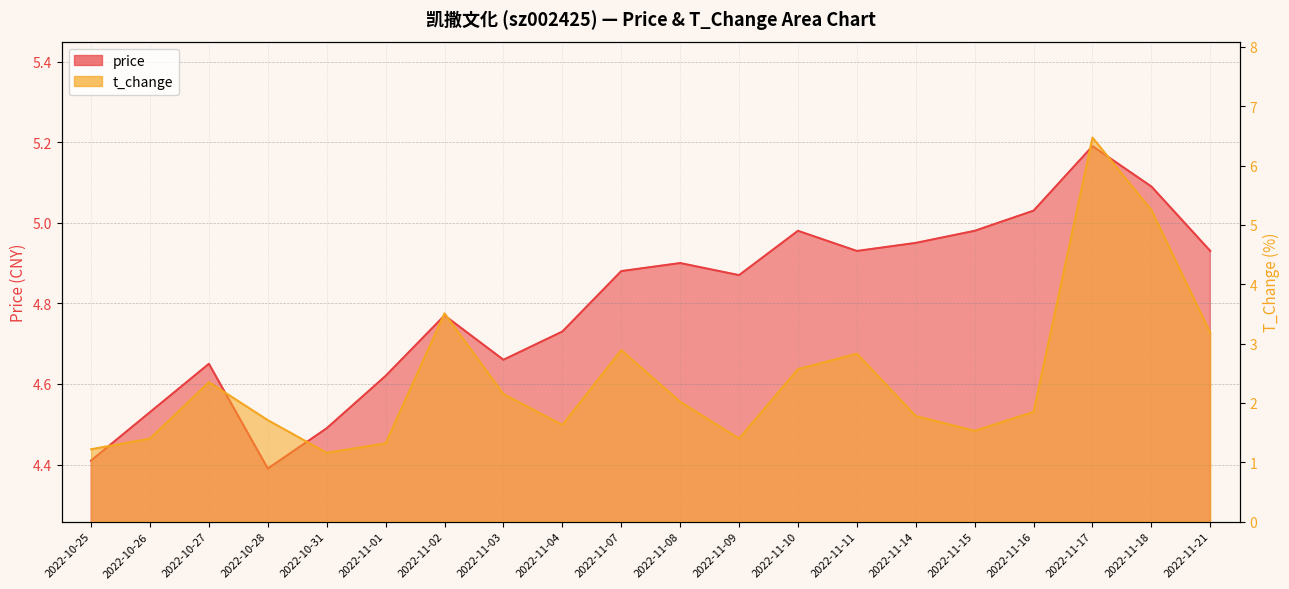

Which series has the largest total across all categories?

price